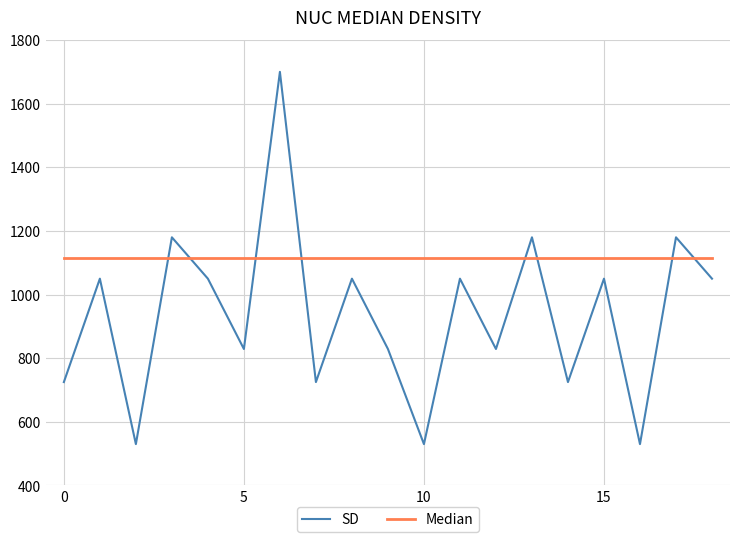

What is the difference between the second highest and minimum values in the SD series?

650